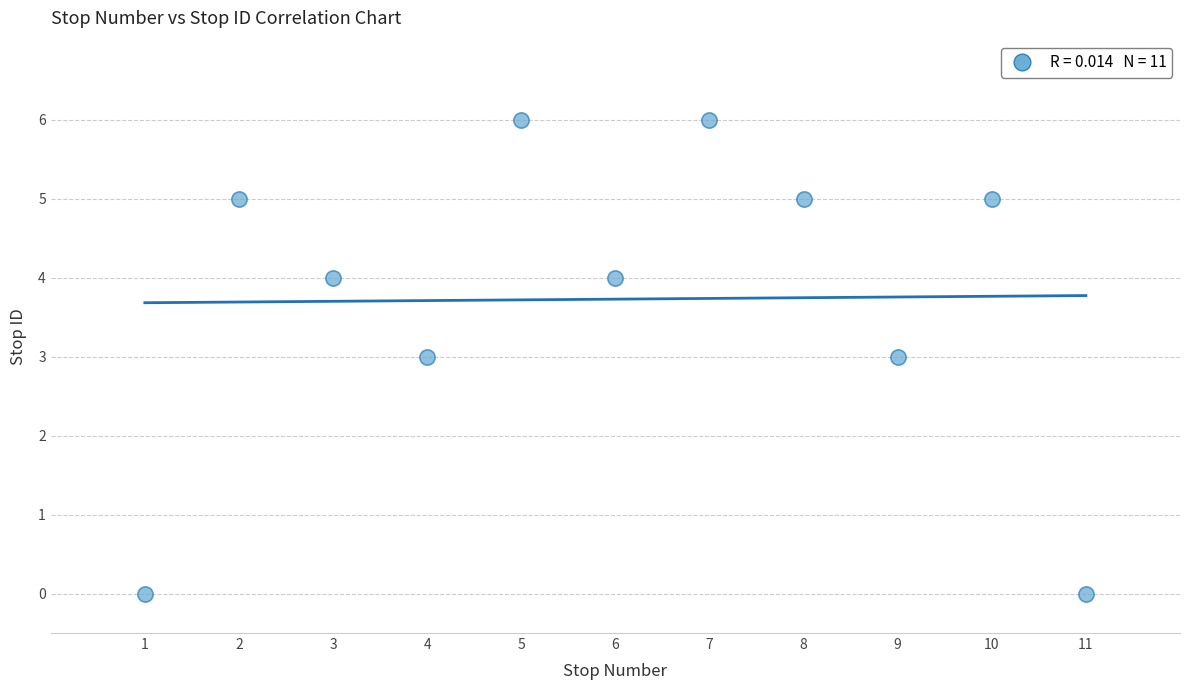

What is the average X value?

6